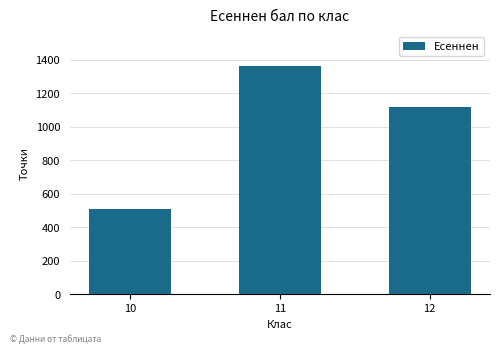

What is the difference between the values at 10 and 12?

608